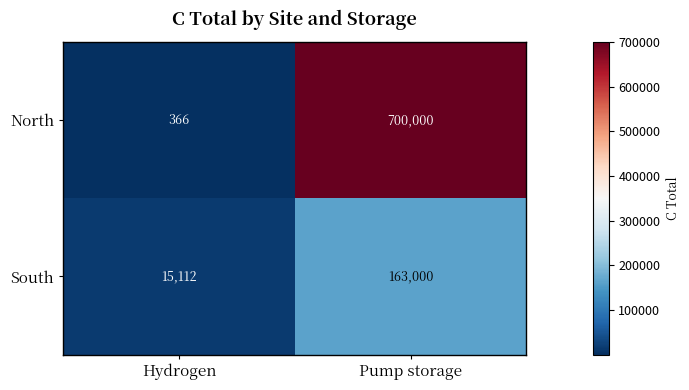

Rank the series at Hydrogen from lowest to highest value.

North, South